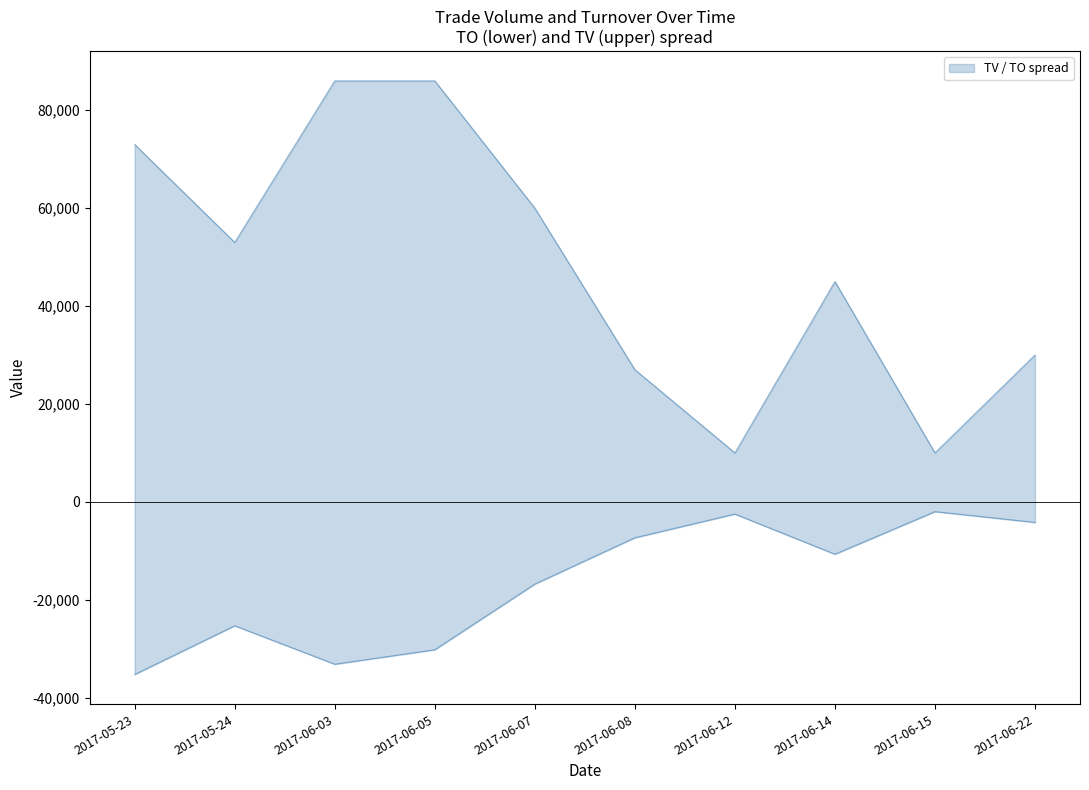

What is the label of the 6th point from the left?

2017-06-08